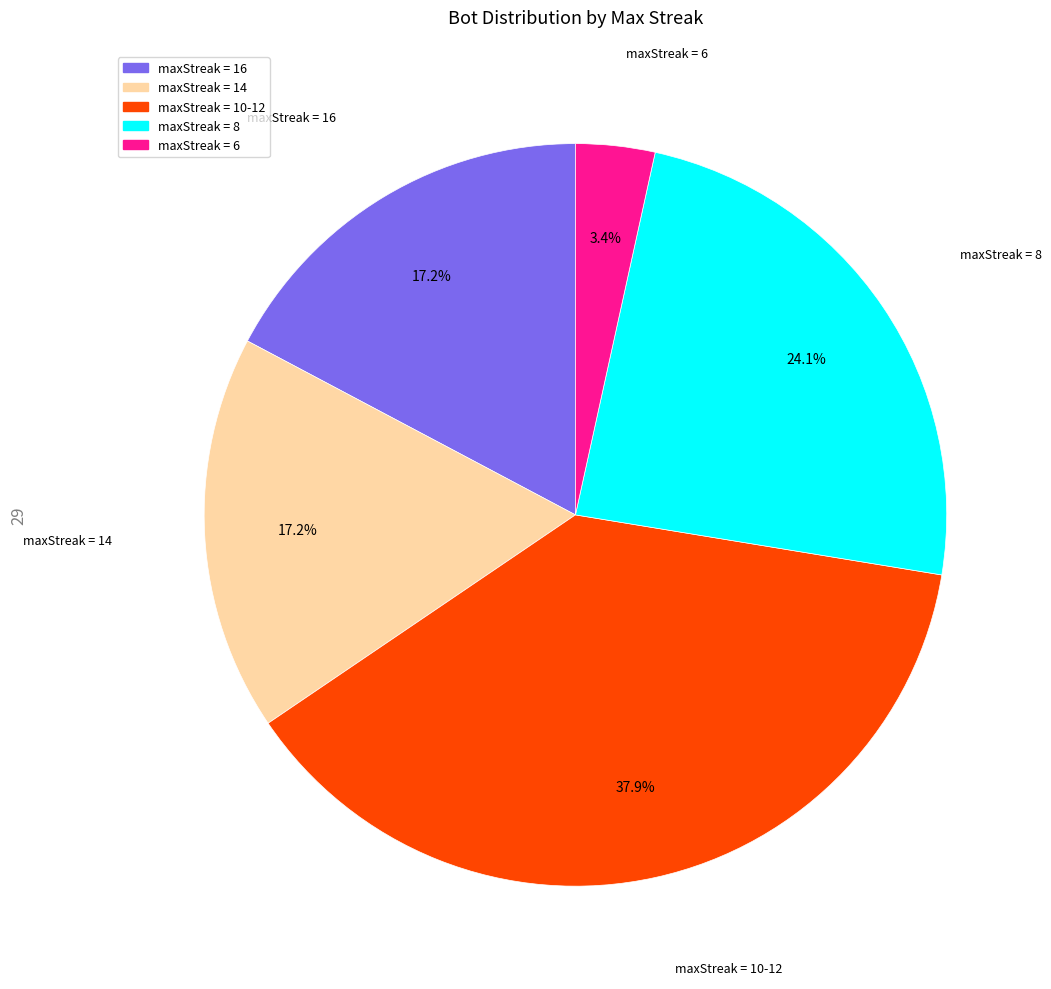

Does any single category account for the majority?

No